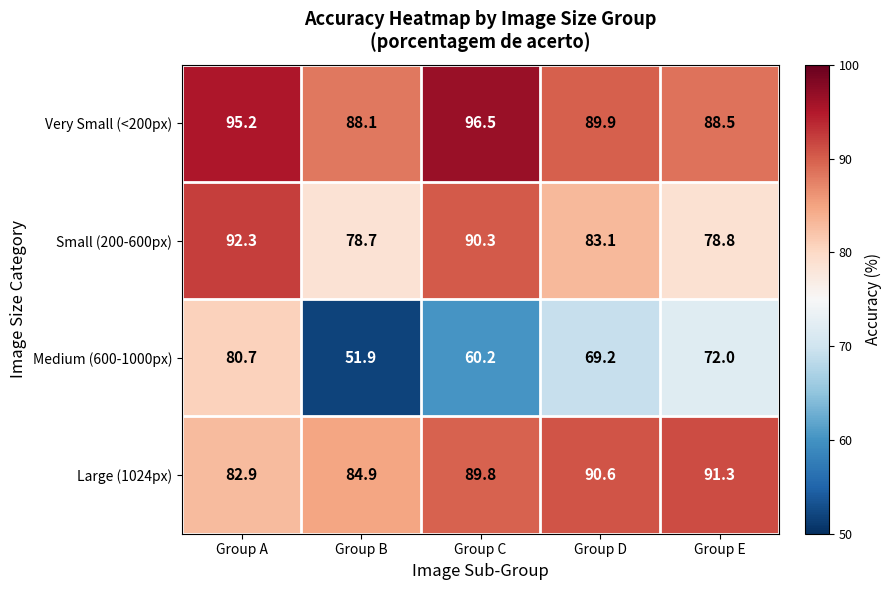

Which label corresponds to the largest value in the chart?

Group C